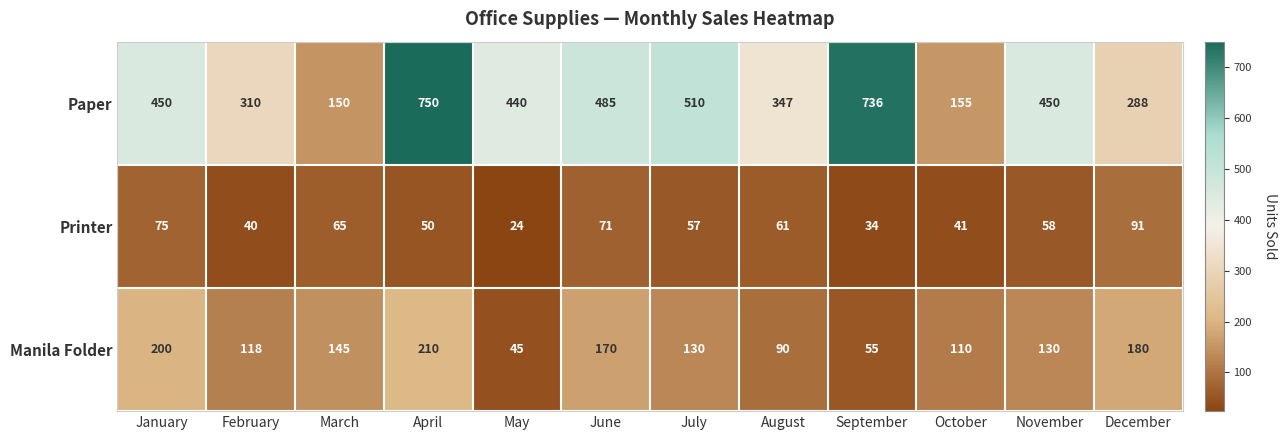

At which label is Printer closest to 57?

July